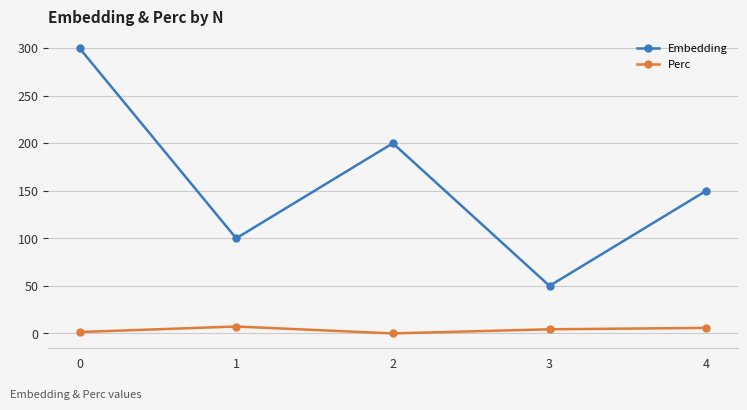

Is the value of Perc at 4 greater than the value of Embedding at 4?

No